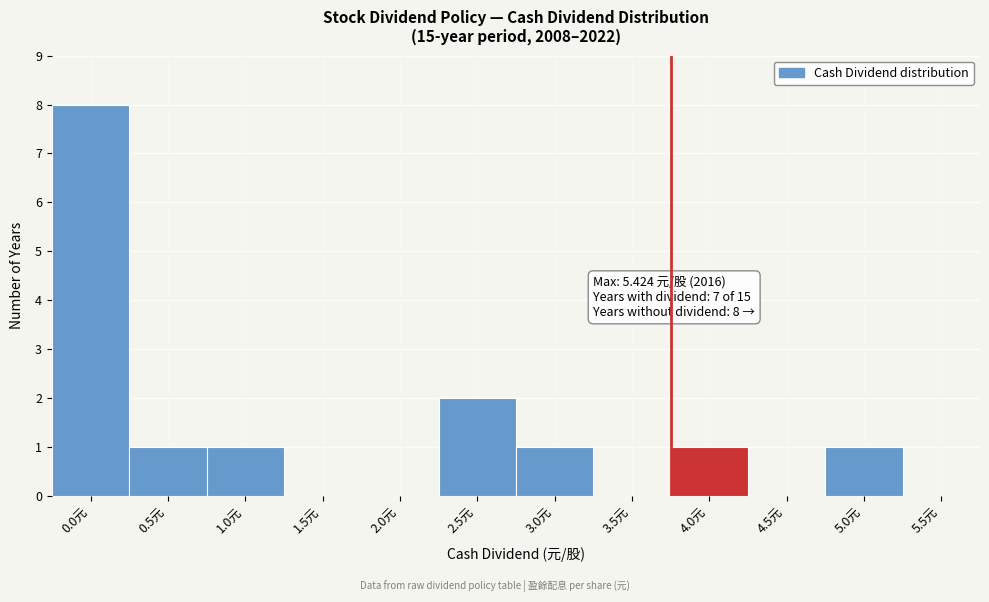

Reading left to right, extract all data points from this chart.

0.0元=8	0.5元=1	1.0元=1	1.5元=0	2.0元=0	2.5元=2	3.0元=1	3.5元=0	4.0元=1	4.5元=0	5.0元=1	5.5元=0